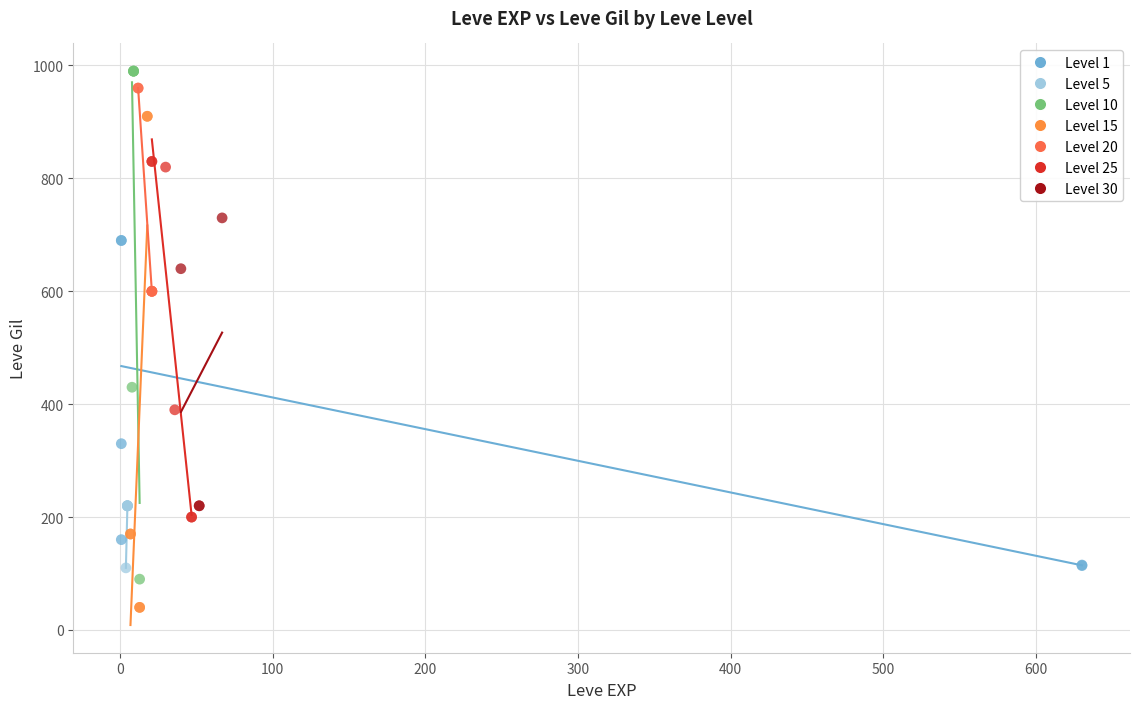

Which series reaches the minimum Y coordinate?

Level 15